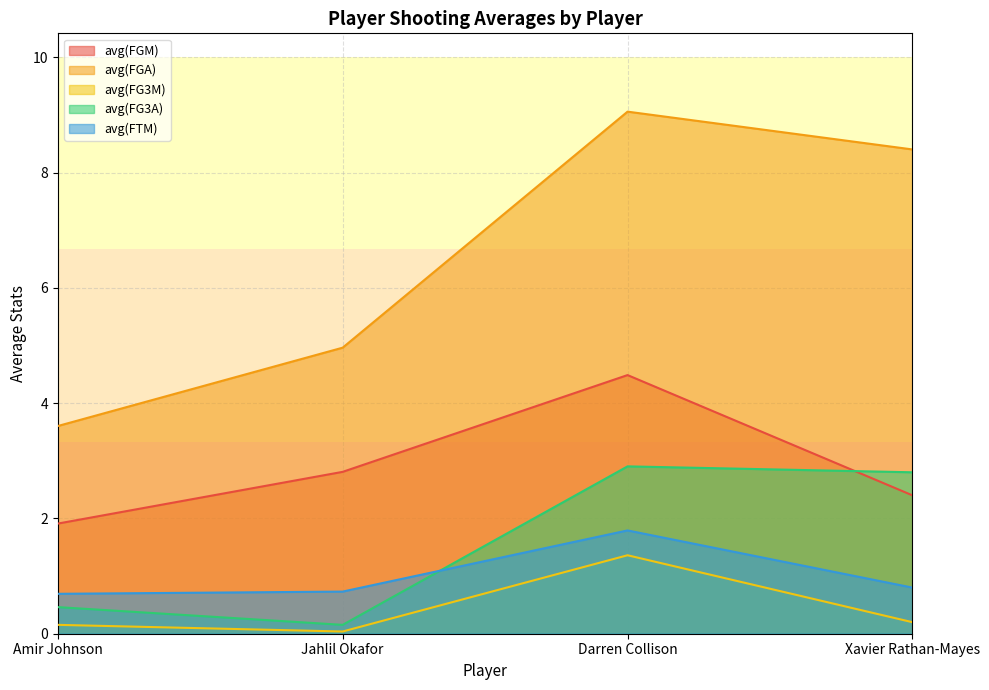

Reading left to right, list all the values displayed in this chart.

avg(FGM): Amir Johnson=1.9	Jahlil Okafor=2.8	Darren Collison=4.5	Xavier Rathan-Mayes=2.4
avg(FGA): Amir Johnson=3.6	Jahlil Okafor=5.0	Darren Collison=9.1	Xavier Rathan-Mayes=8.4
avg(FG3M): Amir Johnson=0.2	Jahlil Okafor=0.0	Darren Collison=1.4	Xavier Rathan-Mayes=0.2
avg(FG3A): Amir Johnson=0.5	Jahlil Okafor=0.2	Darren Collison=2.9	Xavier Rathan-Mayes=2.8
avg(FTM): Amir Johnson=0.7	Jahlil Okafor=0.7	Darren Collison=1.8	Xavier Rathan-Mayes=0.8